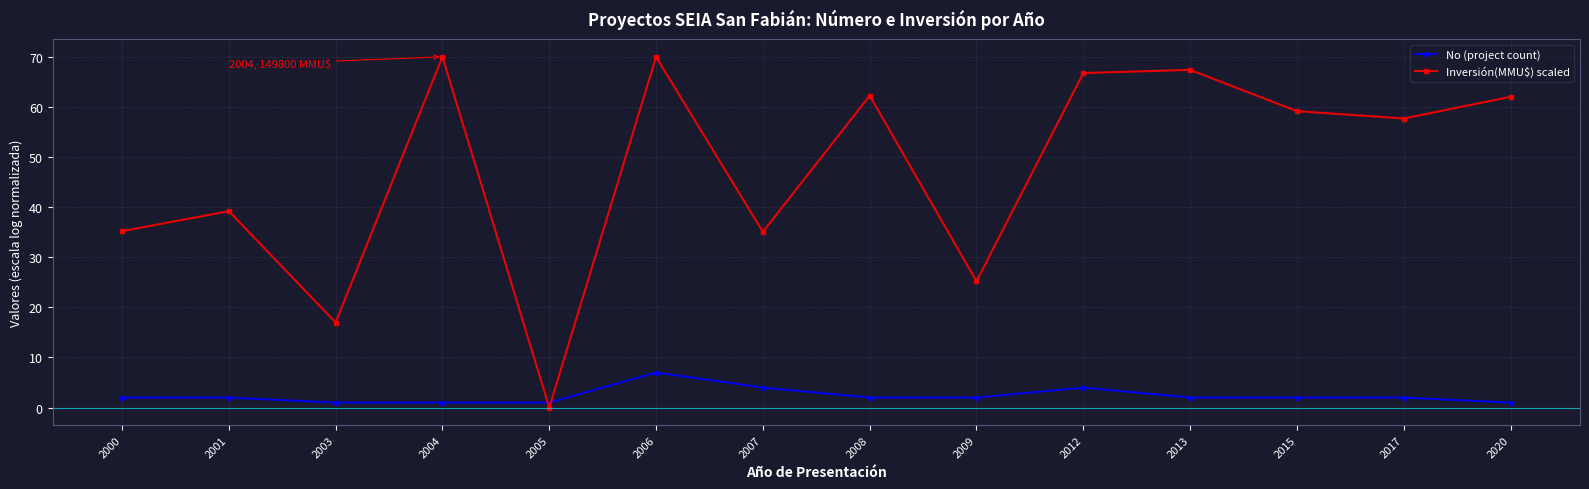

What is the spread (max minus min) of values at 2009?

23.2